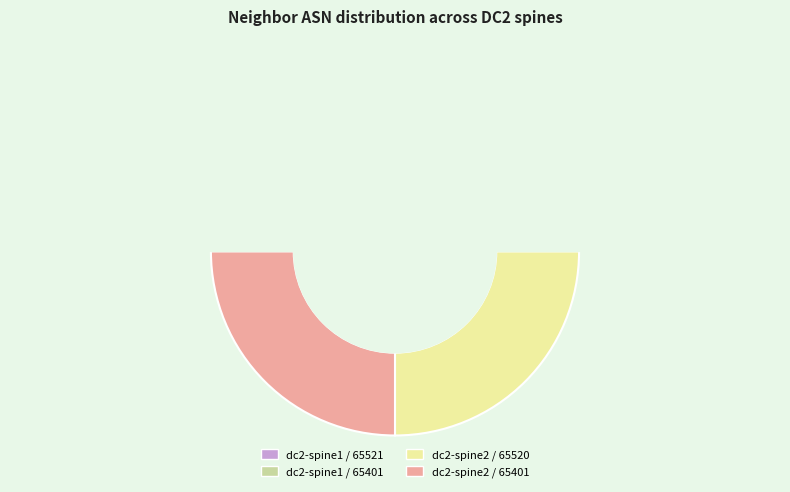

To the nearest percent, what is the combined percentage of host_vars/dc2-spine1.yaml (65401) and host_vars/dc2-spine2.yaml (65401)?

50%